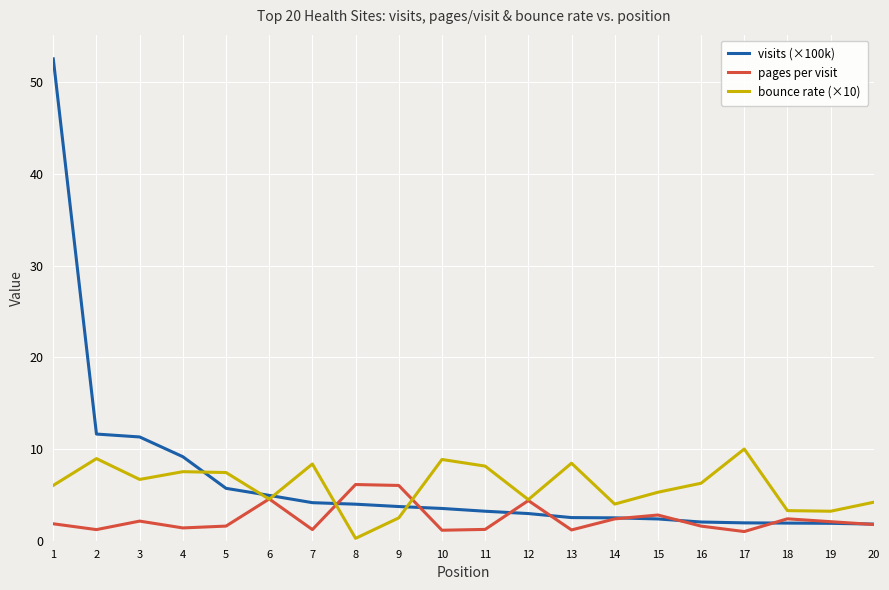

What are all the series names shown in the legend?

visits (×100k), pages per visit, bounce rate (×10)